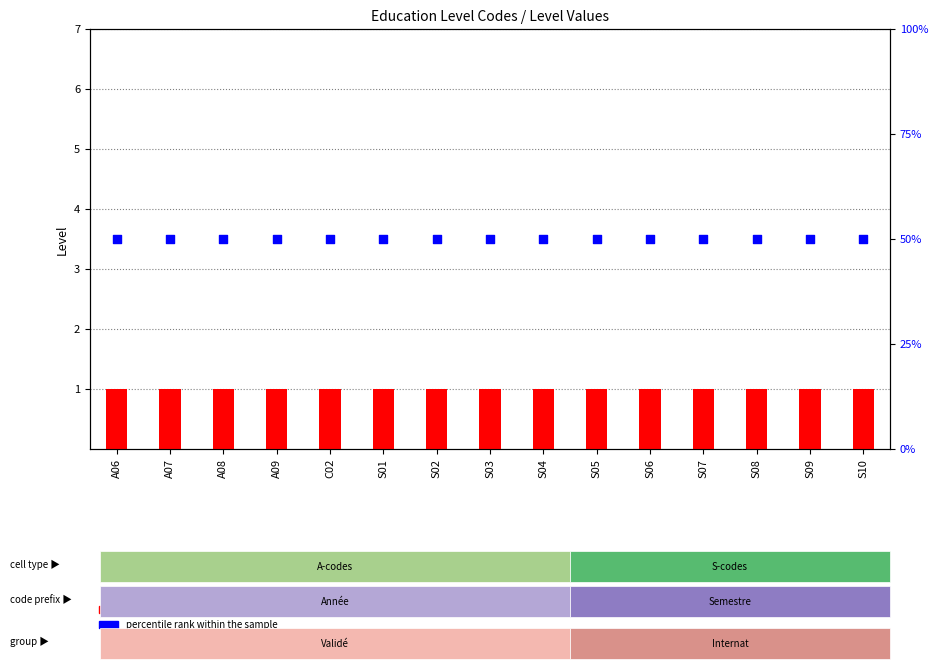

What are all the series names shown in the legend?

level count, percentile rank within the sample